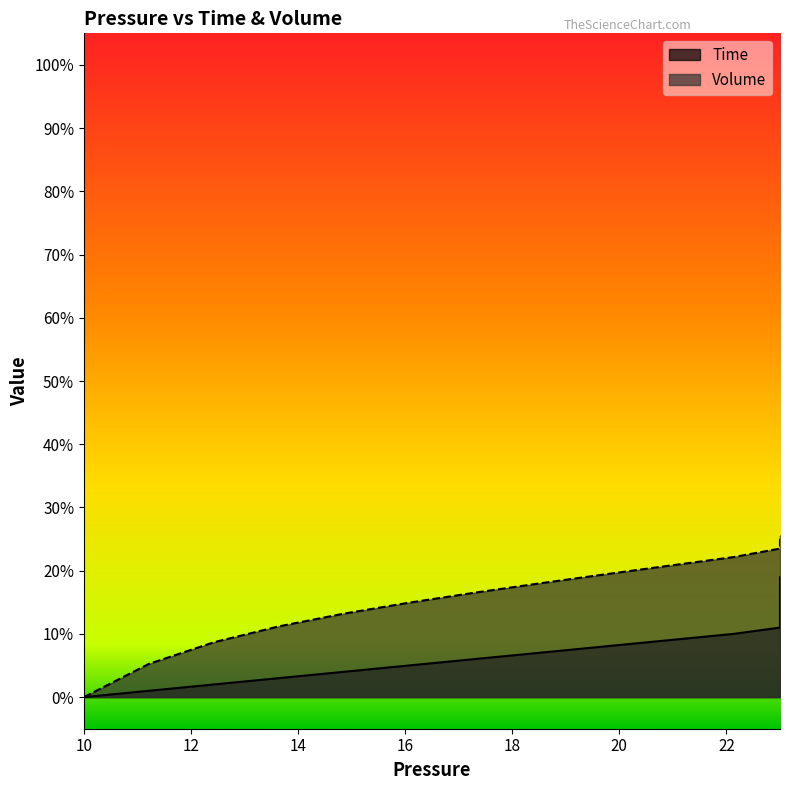

At which label does Volume reach its minimum?

10.0